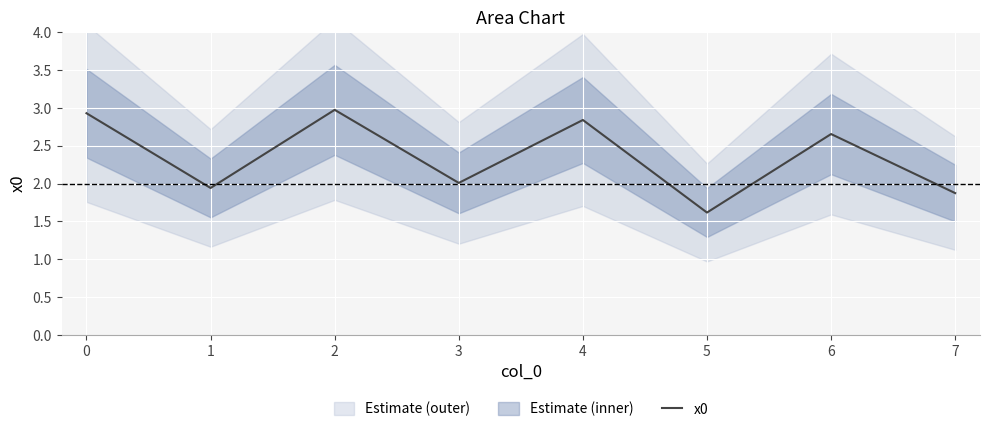

Reading left to right, transcribe all the data shown in this chart.

2.9	1.9	3.0	2.0	2.8	1.6	2.7	1.9